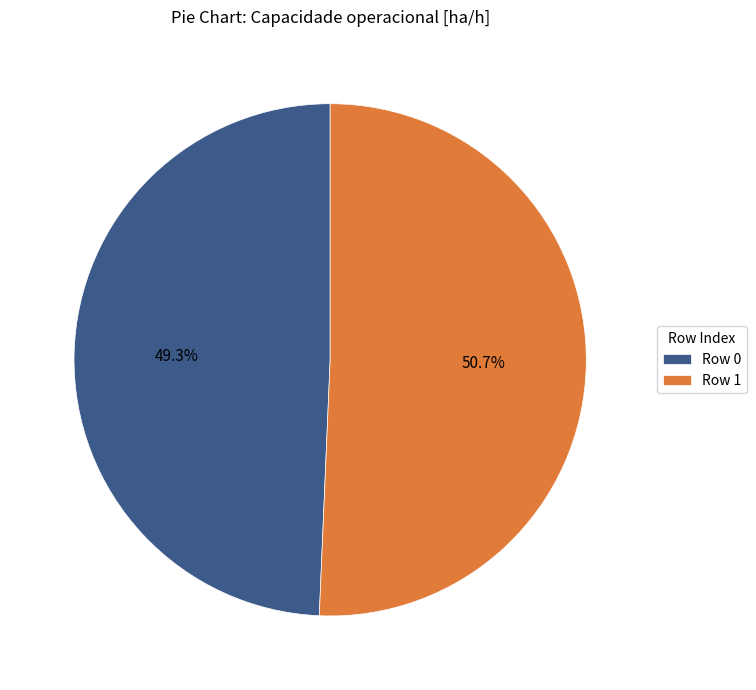

Rank the categories by value from lowest to highest.

Row 0, Row 1